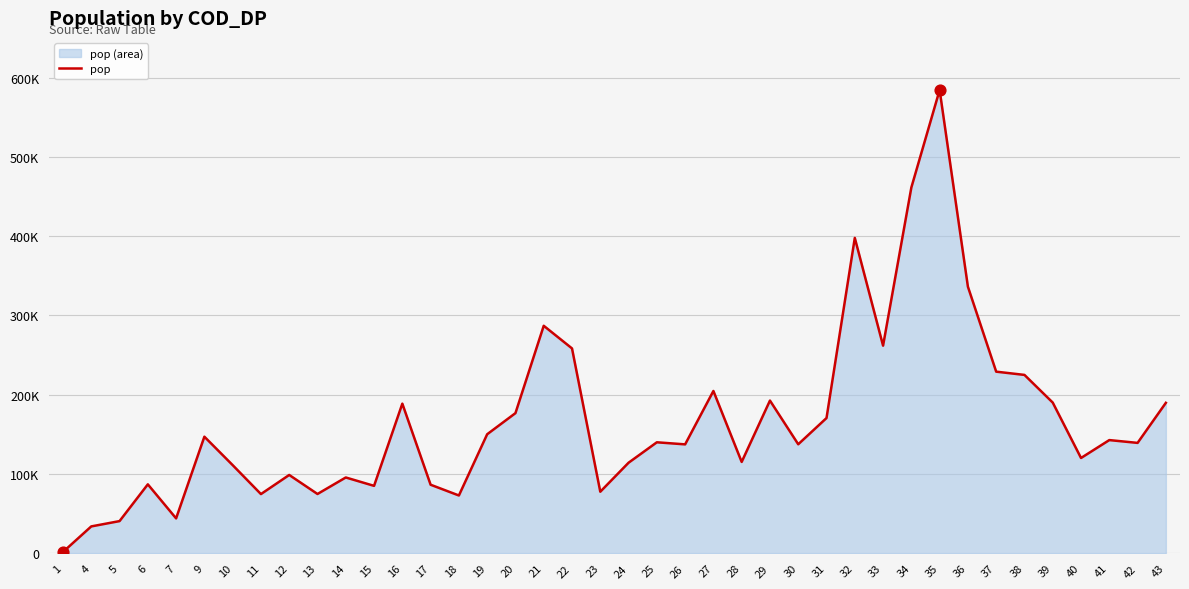

What is the change in value from 28 to 42?

+24004